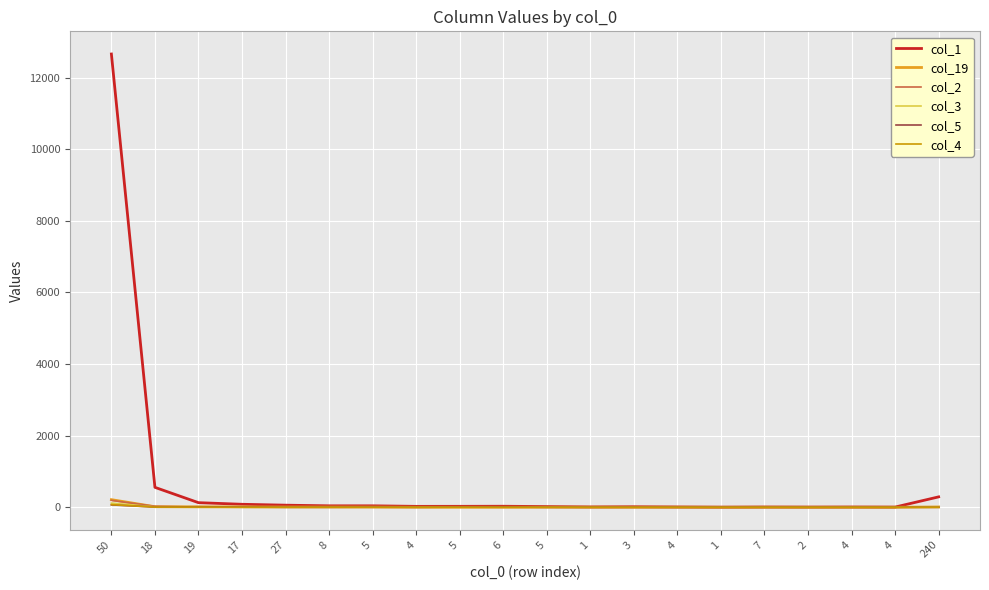

How many lines are shown in the chart?

6